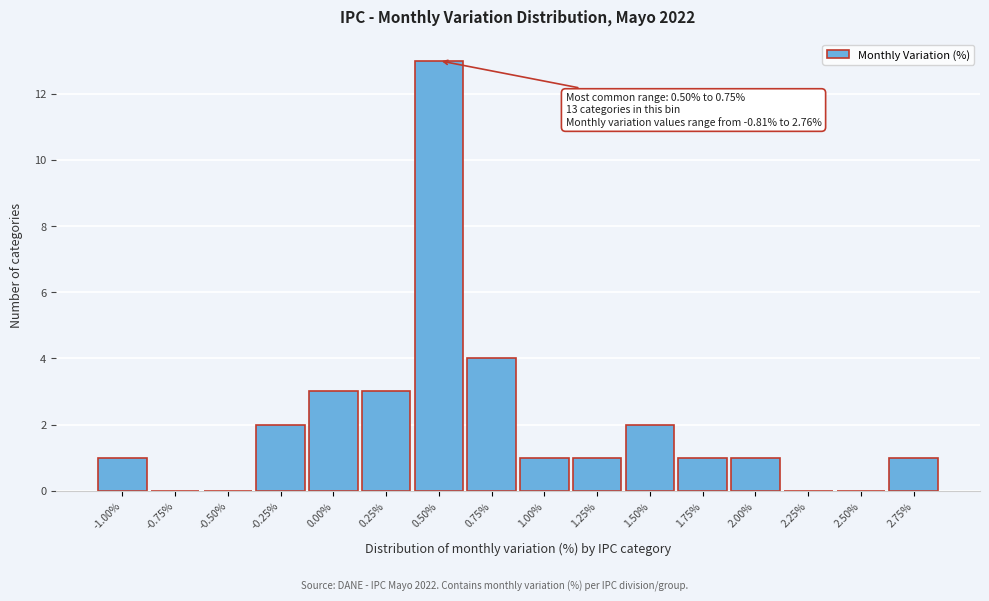

Reading left to right, extract all data points from this chart.

-1.00%=1	-0.75%=0	-0.50%=0	-0.25%=2	0.00%=3	0.25%=3	0.50%=13	0.75%=4	1.00%=1	1.25%=1	1.50%=2	1.75%=1	2.00%=1	2.25%=0	2.50%=0	2.75%=1